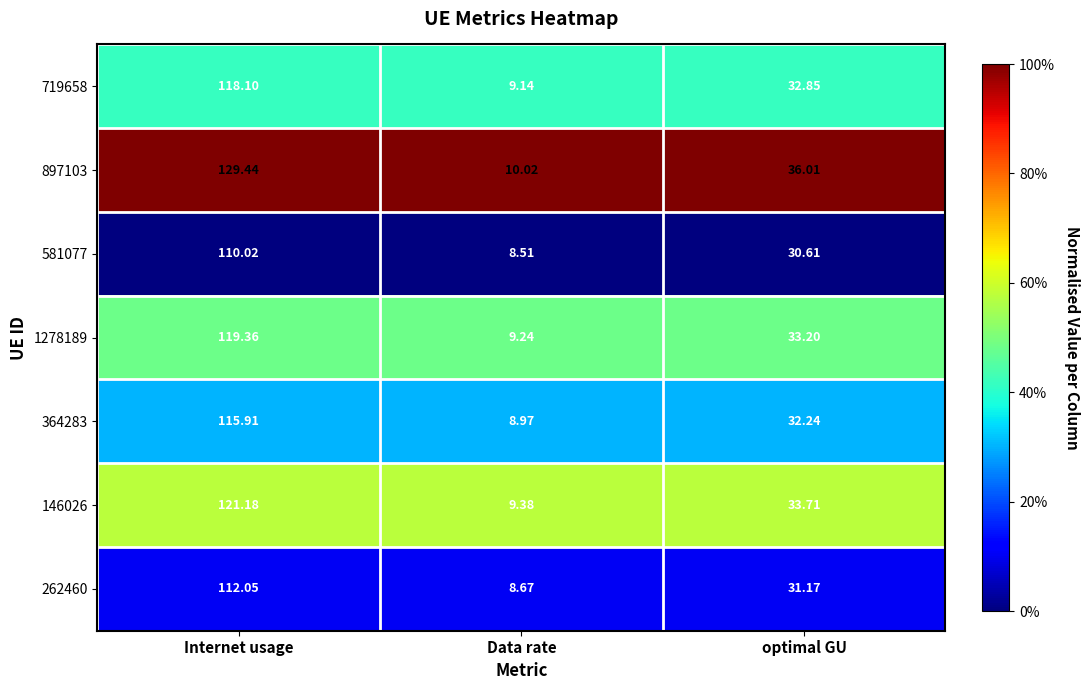

At which label does 1278189 first exceed 33?

Internet usage